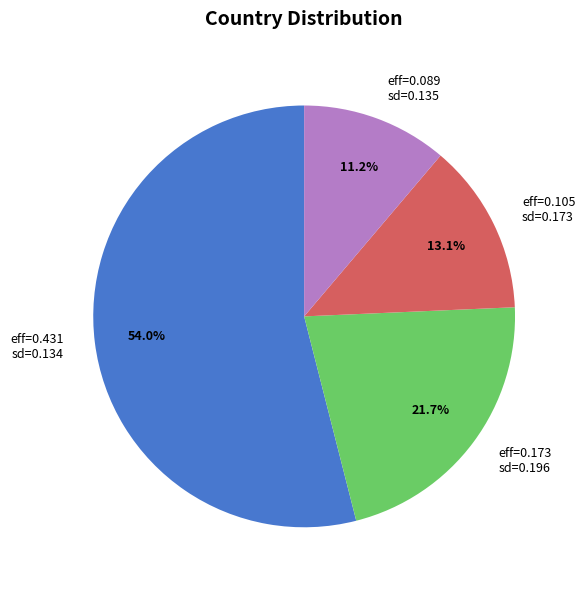

Is the sum of eff=0.105 sd=0.173 and eff=0.089 sd=0.135 greater than half?

No